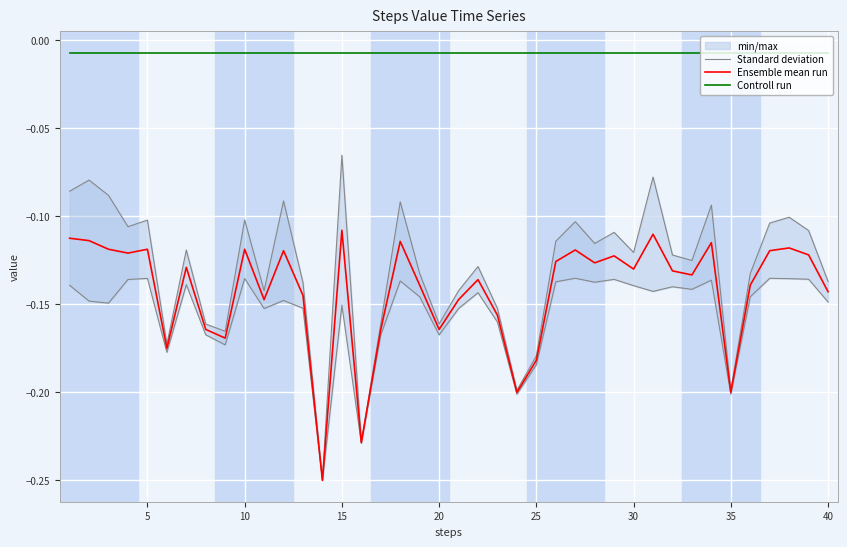

True or false: Controll run and Ensemble mean run cross at least once.

False